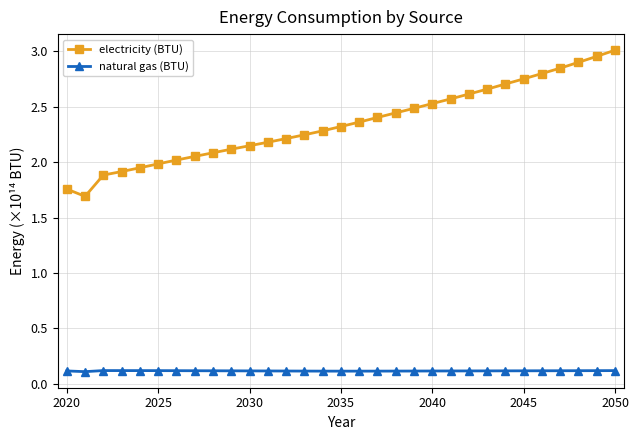

Which series has the widest spread of values?

electricity (BTU)